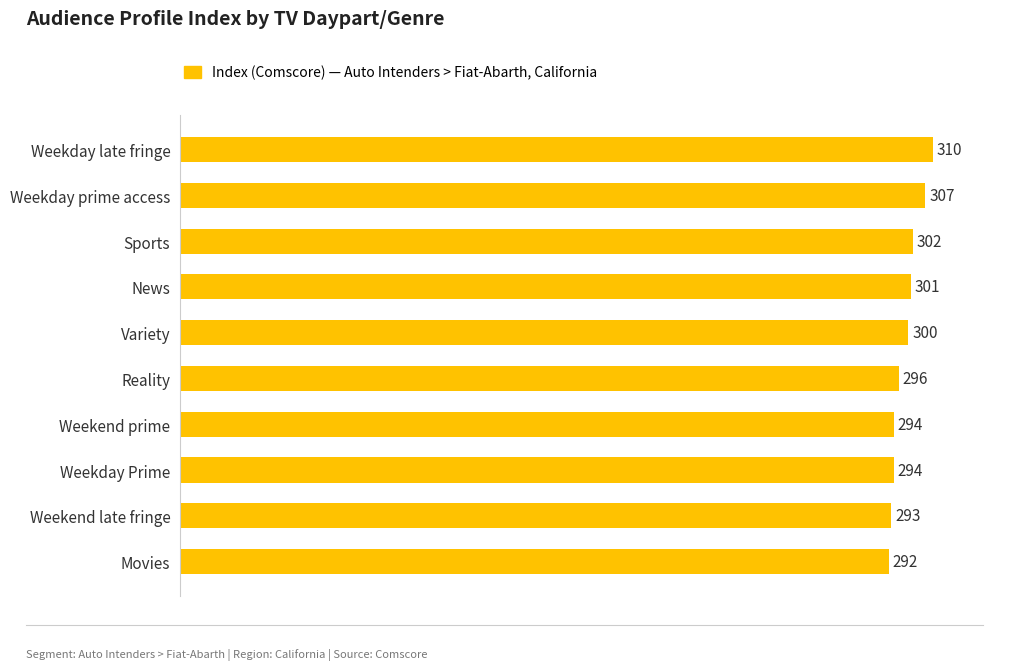

What is the difference between the second highest and minimum values?

15